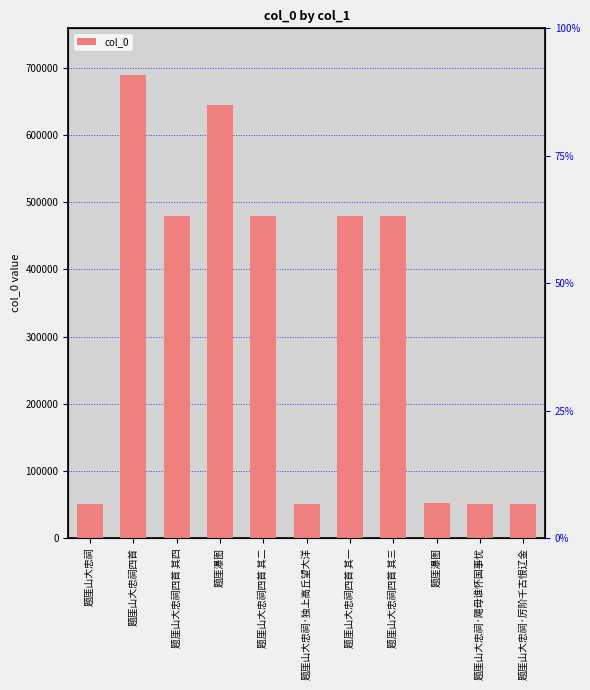

The chart shows a value of 51179 at 题厓山大忠祠. True or false?

True